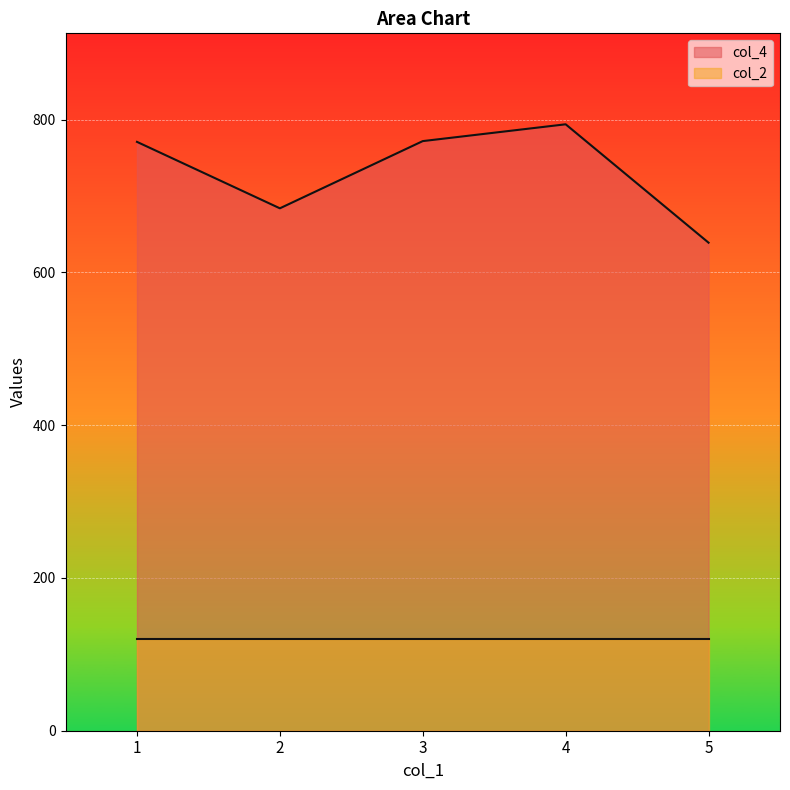

The chart shows a value of 1040 at 2. True or false?

False